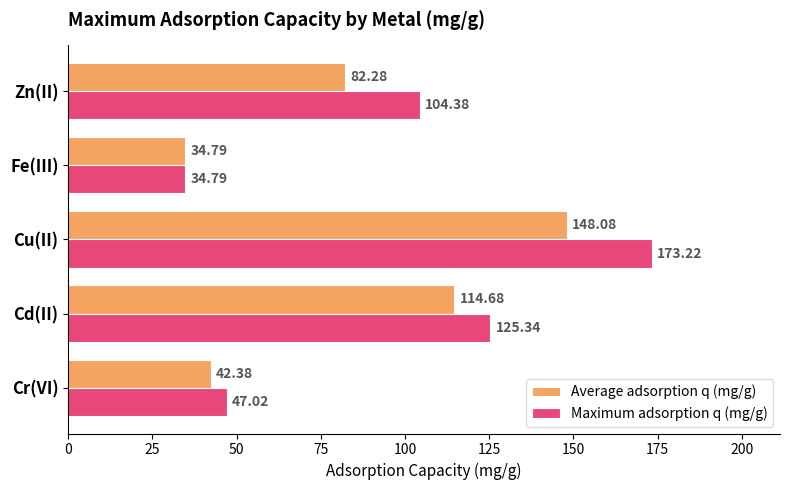

What is the difference between the maximum and minimum values in the Average adsorption q (mg/g) series?

113.3